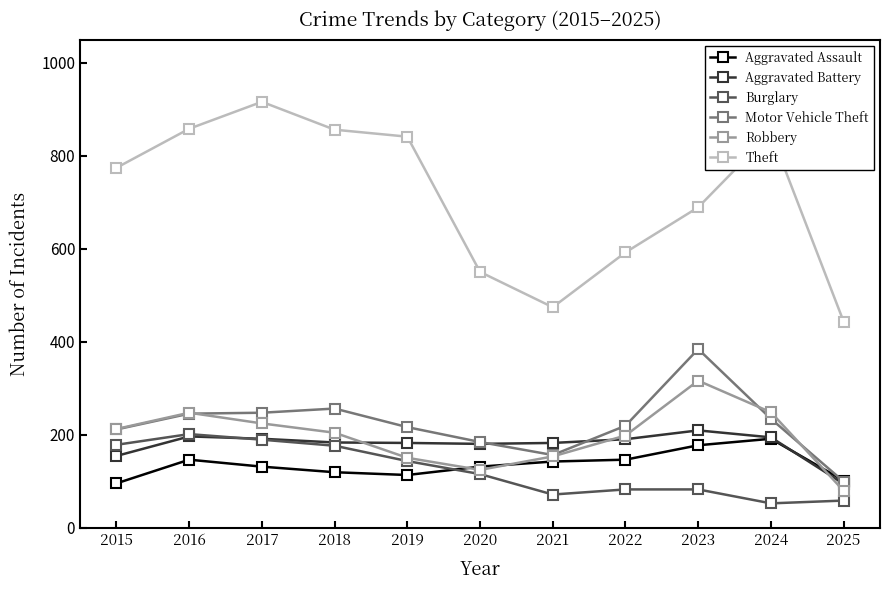

What is the greatest value displayed?

916